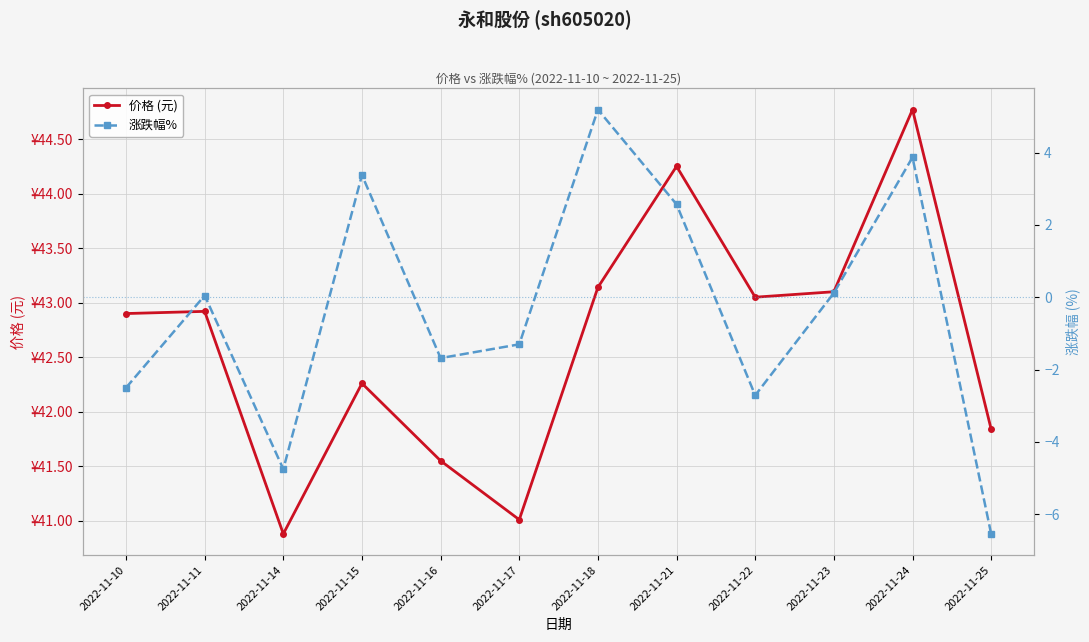

What is the difference between the maximum and second lowest values in the 价格 (元) series?

3.8